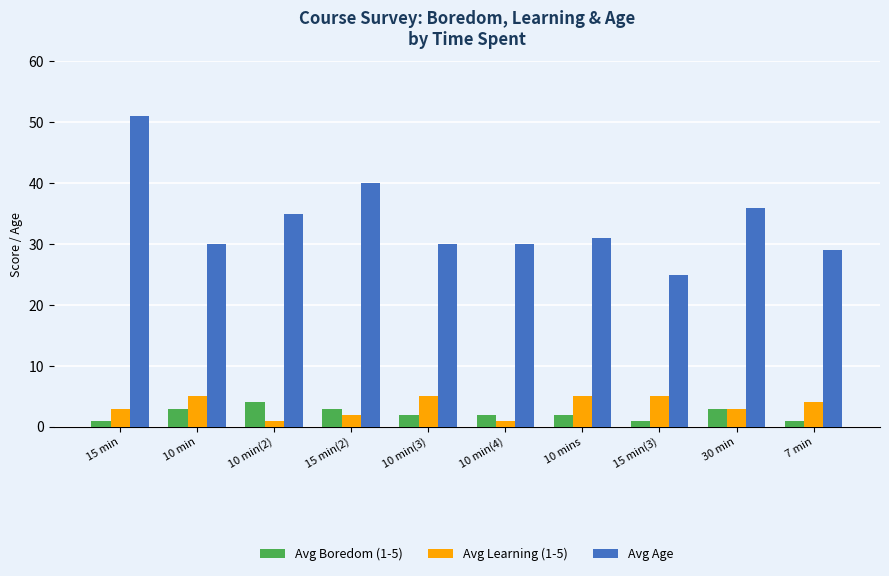

What is the sum of all Avg Learning (1-5) values?

34